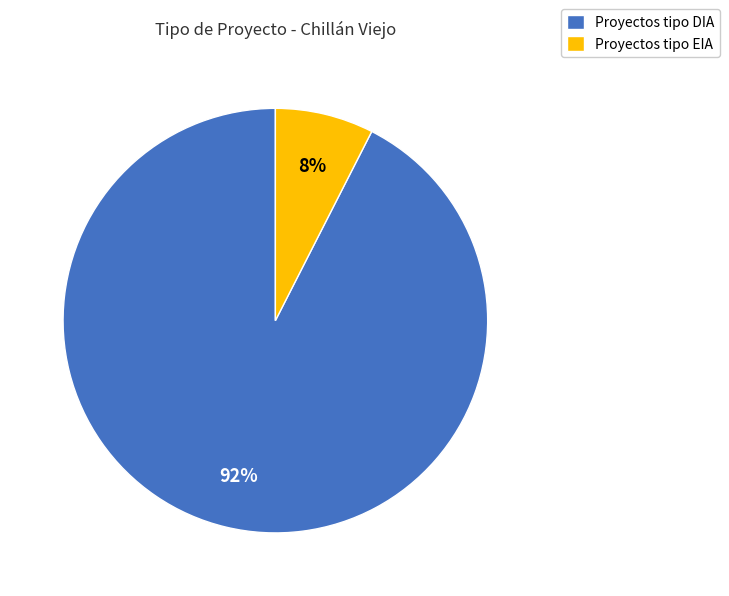

True or false: Proyectos tipo EIA accounts for 1% of the total.

False